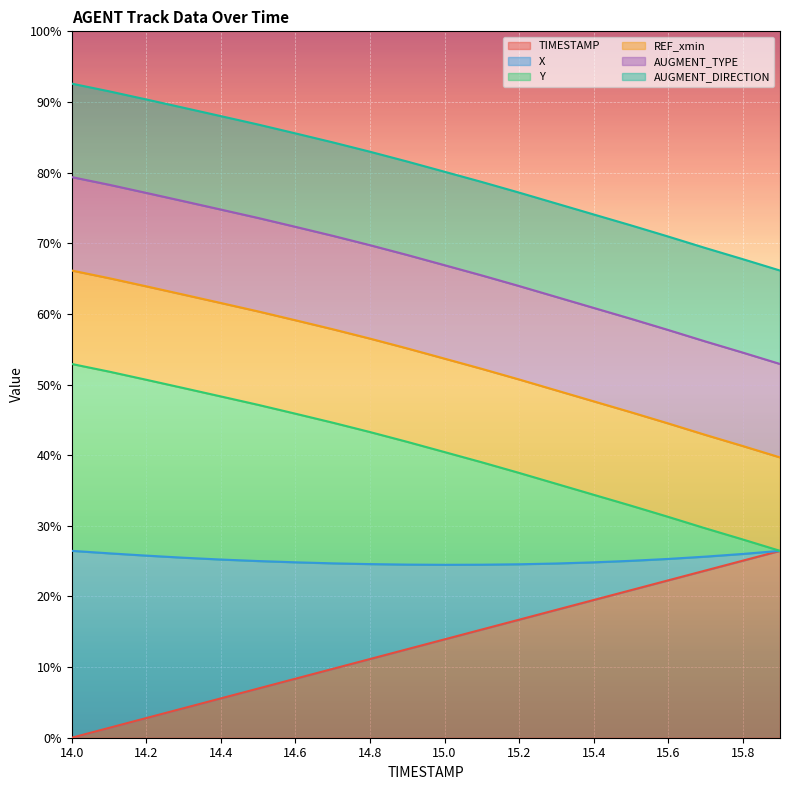

Between 15.4 and 14.2, which is larger?

15.4